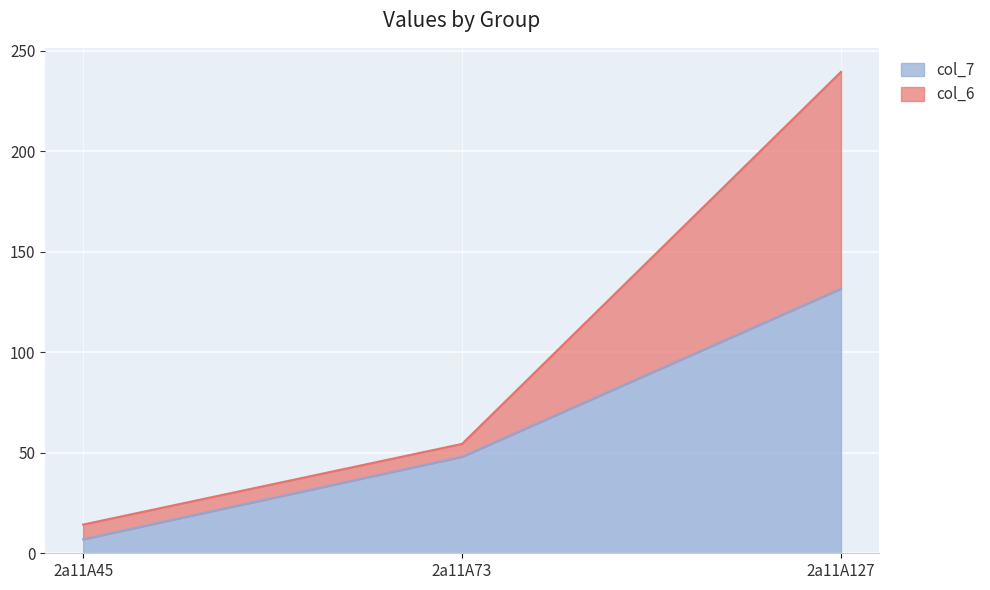

What are all the series names shown in the legend?

col_7, col_6